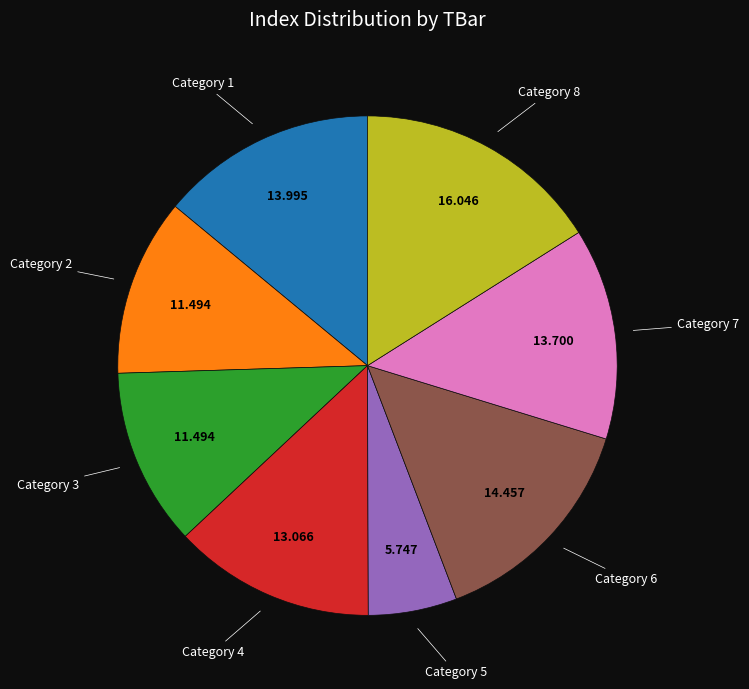

Is there a majority slice in this chart?

No